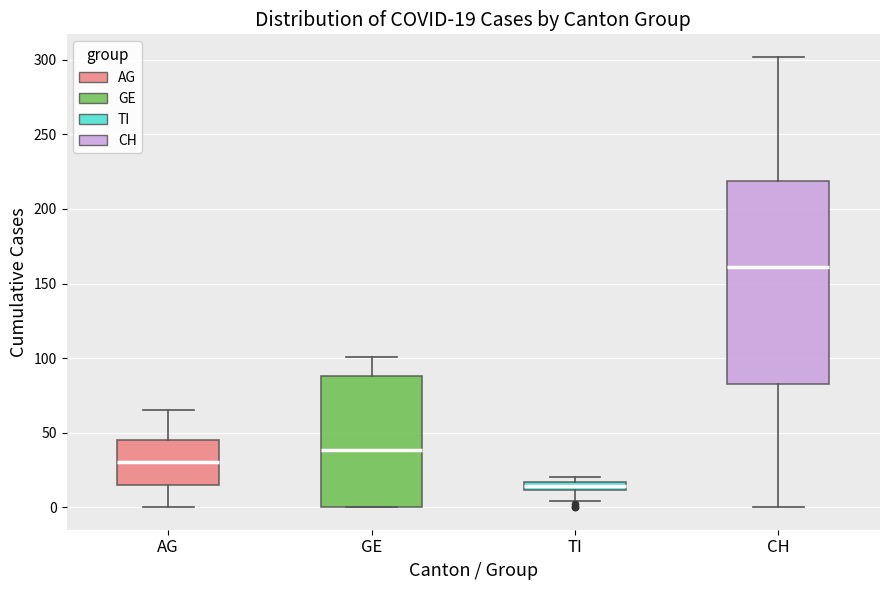

Which box's median line is the highest?

CH